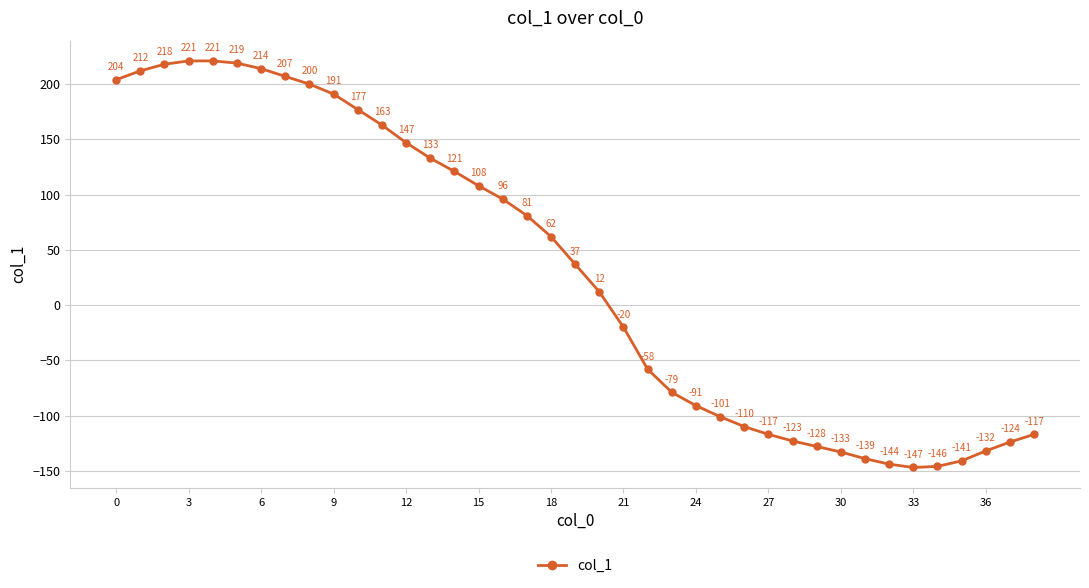

How many interior local valleys (lower than both neighbors) does the data have?

1